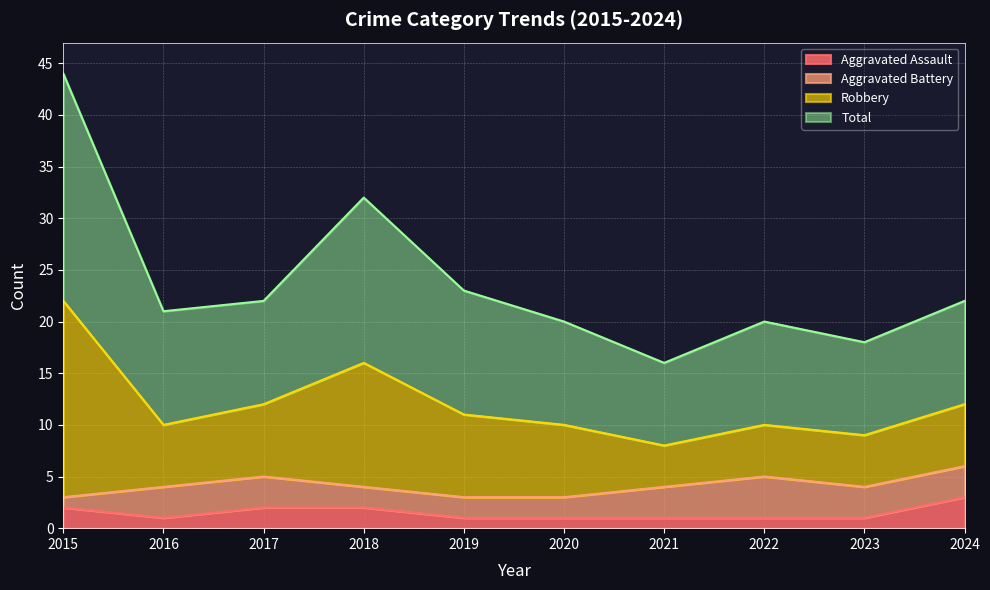

What is the spread (max minus min) of values at 2020?

19